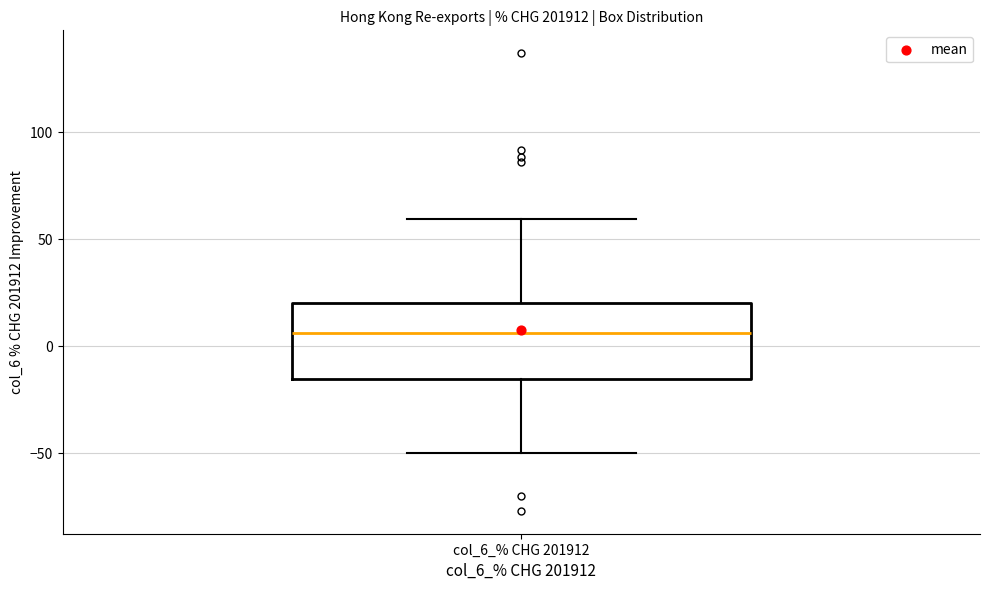

Transcribe this box plot: give where the median line is, the range the box spans, and where the two whiskers end, as read against the y-axis. The values are not printed on the chart, so give them approximately, as read against the axis.

median 5, box -15 to 20, whiskers -50 to 60